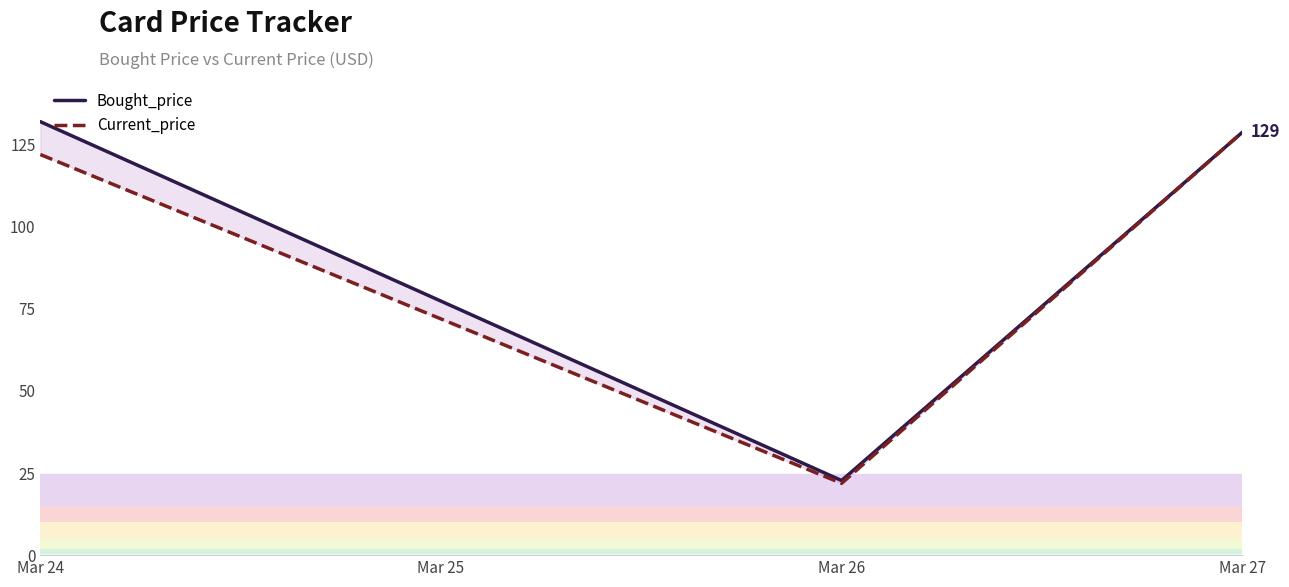

Between Mar 24 and Mar 26, which series saw the biggest shift?

Bought_price